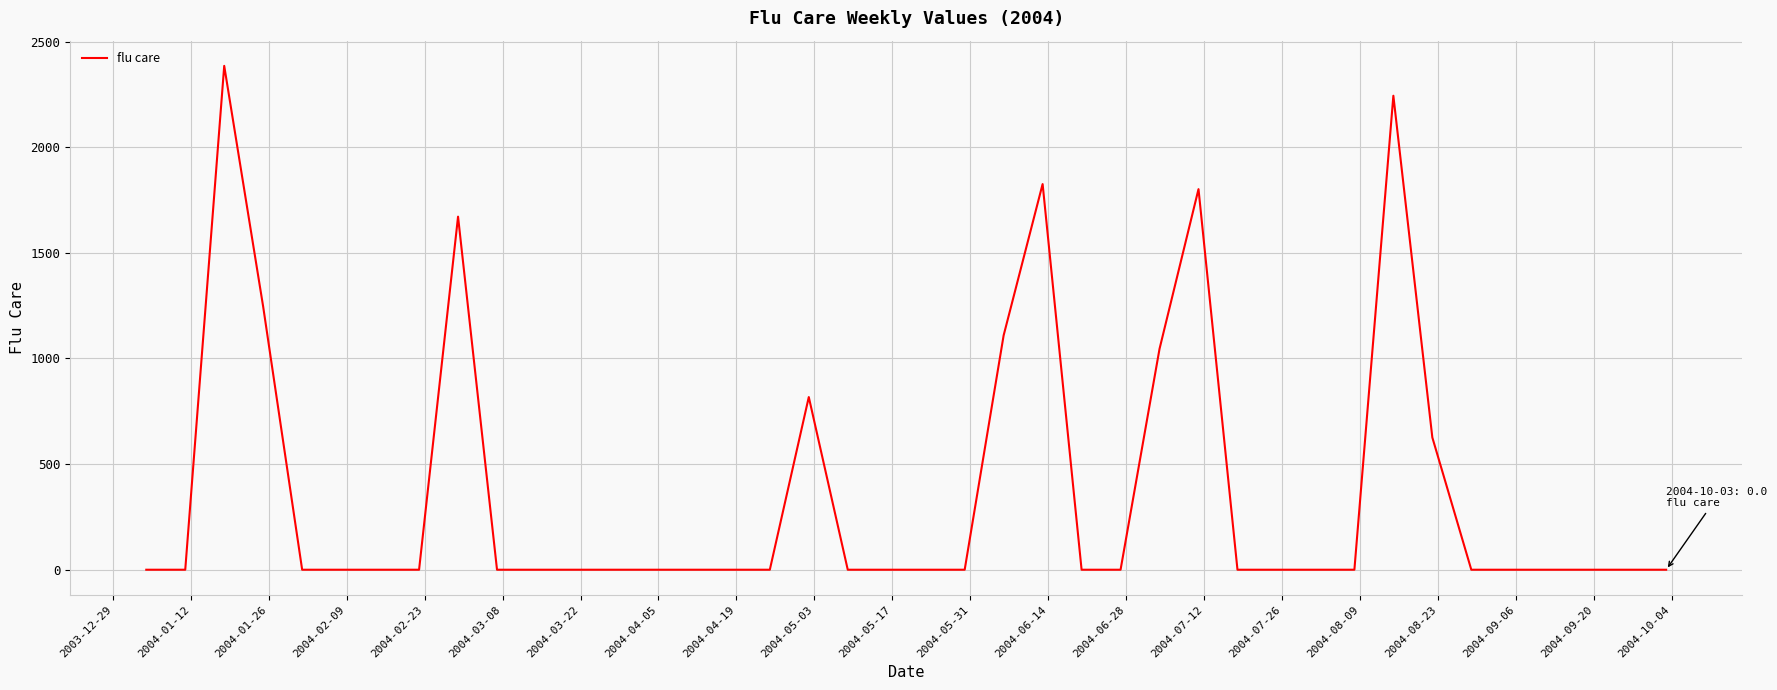

Does the chart display data point markers on the line(s)?

No